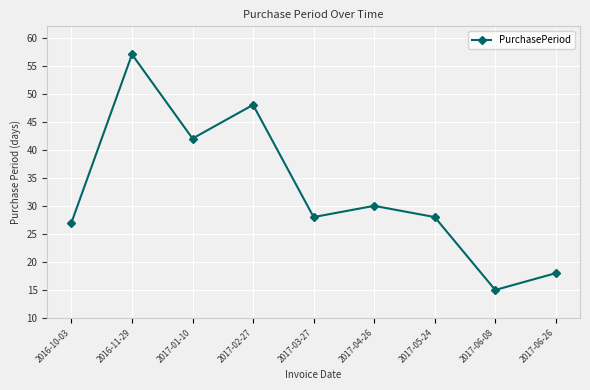

Count the number of categories in the chart.

9